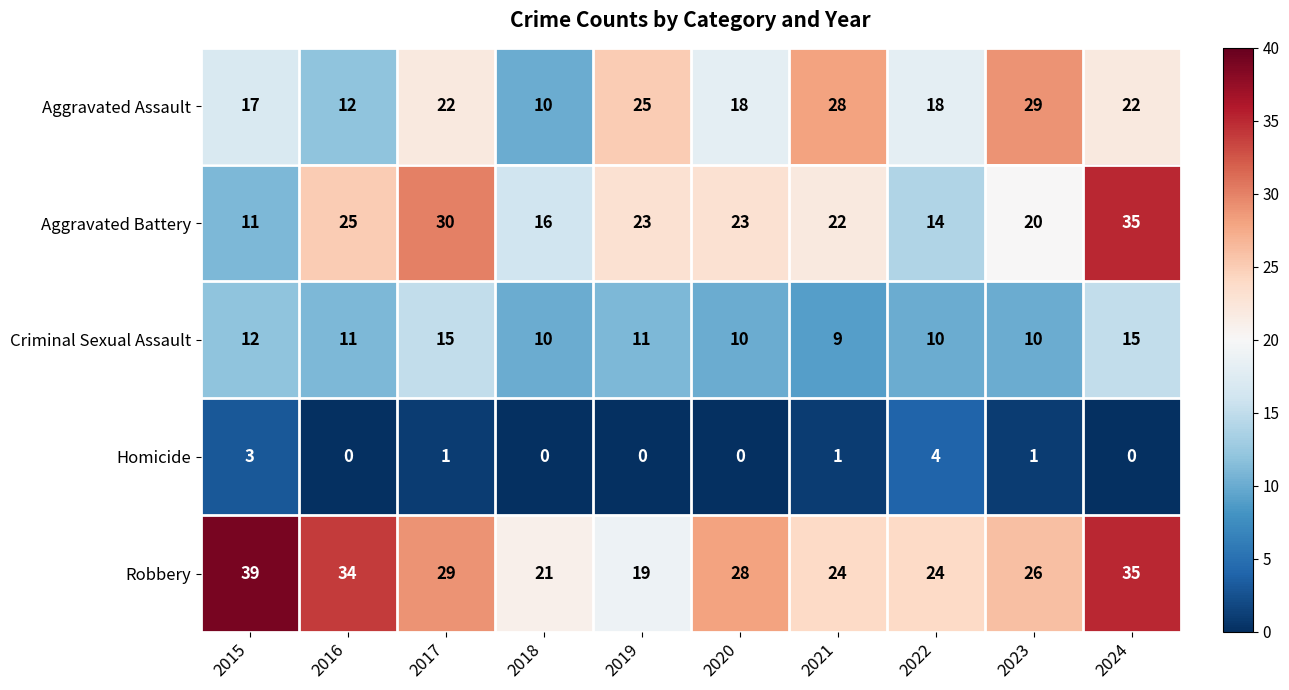

The value of Criminal Sexual Assault at 2016 is 11. True or false?

True